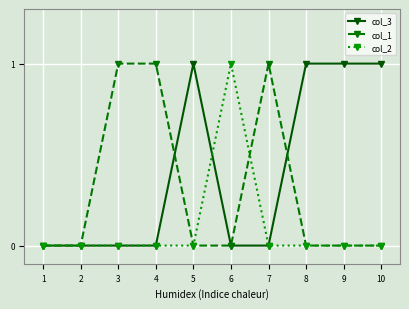

How many distinct data groups are displayed?

3